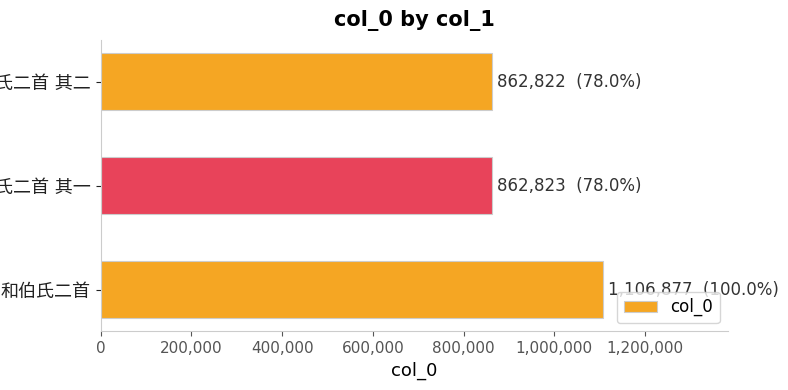

What is the sum of all values?

2832522